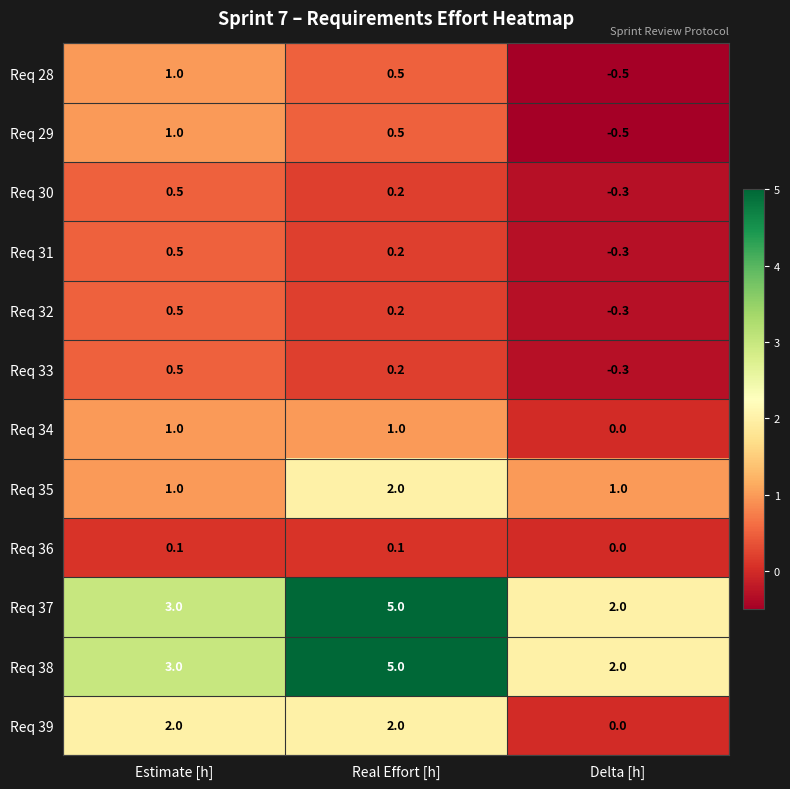

What is the difference between the maximum and second lowest values in the Req 29 series?

0.5